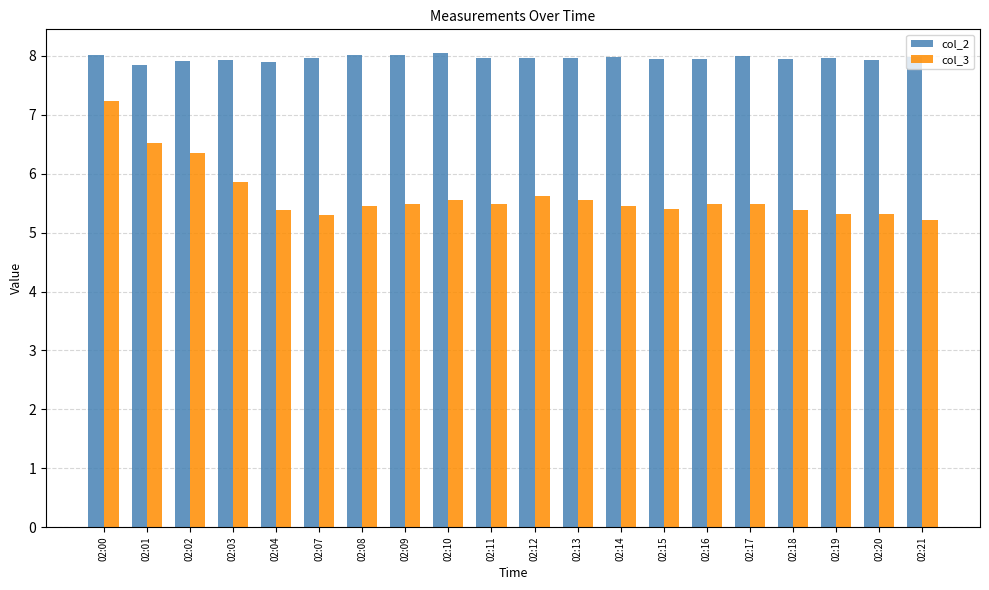

What is the minimum value shown in the chart?

5.2